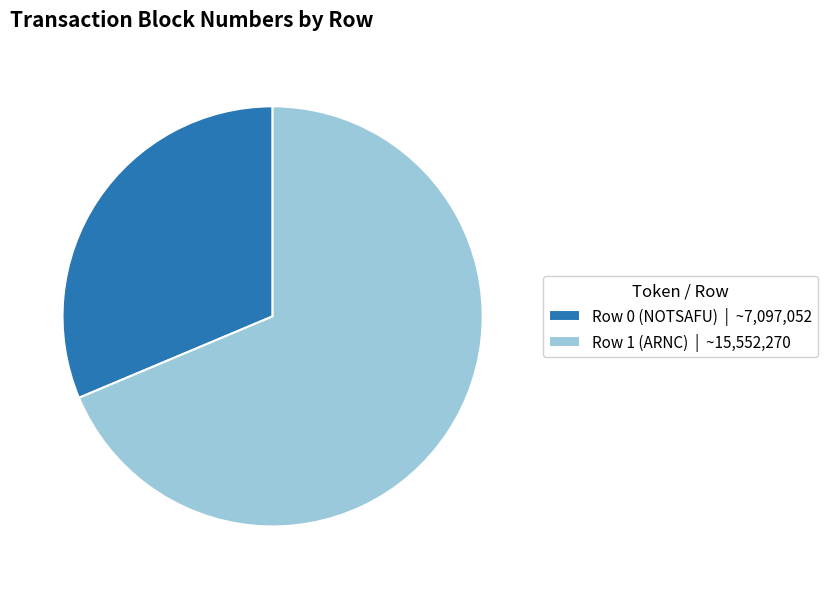

Between Row 1 (ARNC) | ~15,552,270 and Row 0 (NOTSAFU) | ~7,097,052, which is larger?

Row 1 (ARNC) | ~15,552,270